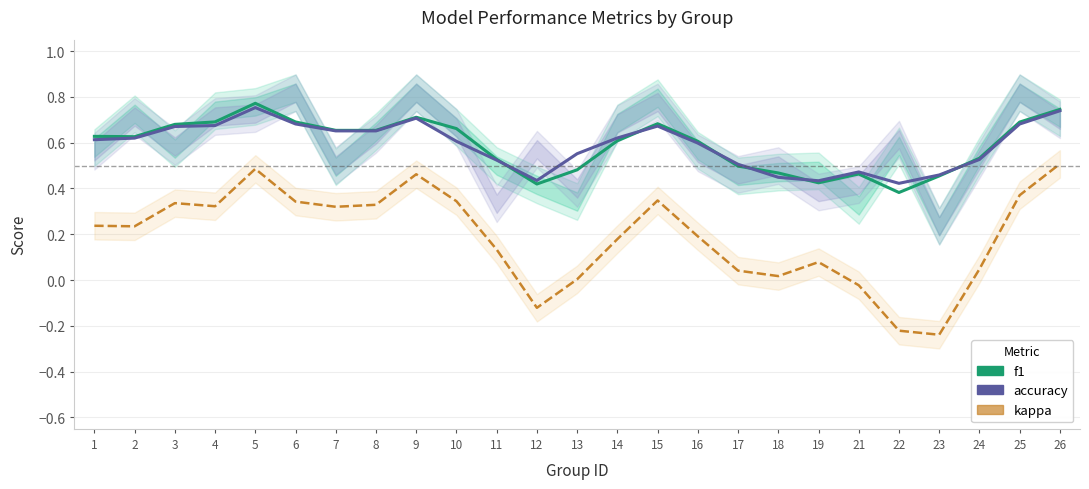

True or false: kappa has more than 1 interior local peaks.

True